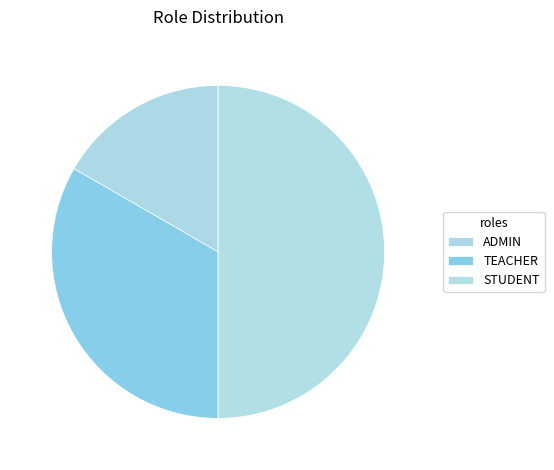

Which has a higher value, STUDENT or TEACHER?

STUDENT